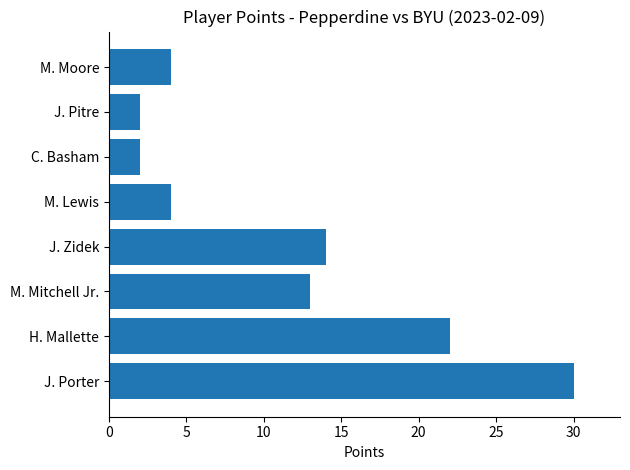

What is the difference between the maximum and minimum values?

28